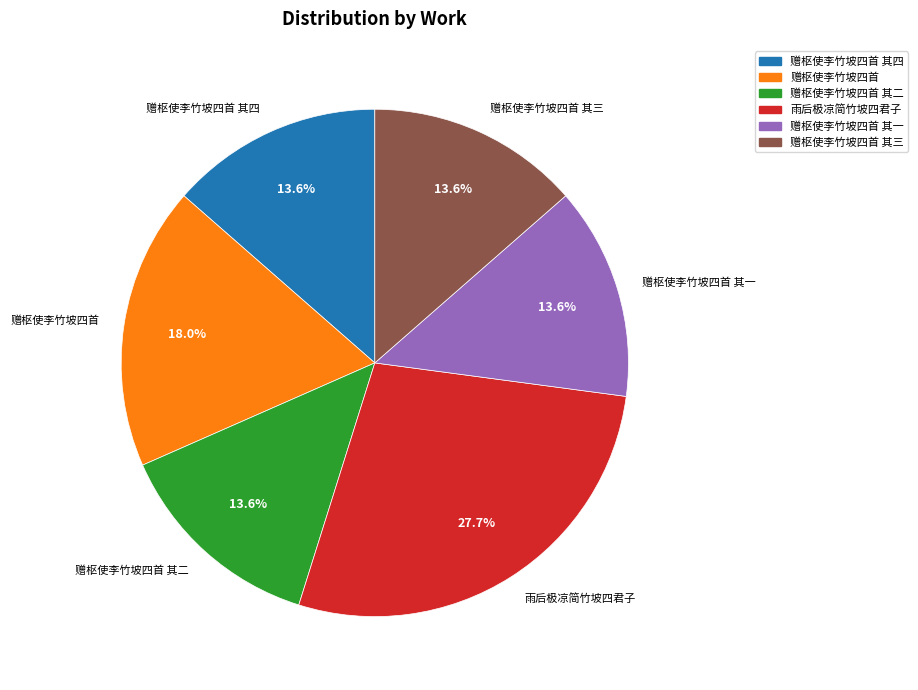

Is there any slice that represents more than half of the pie?

No